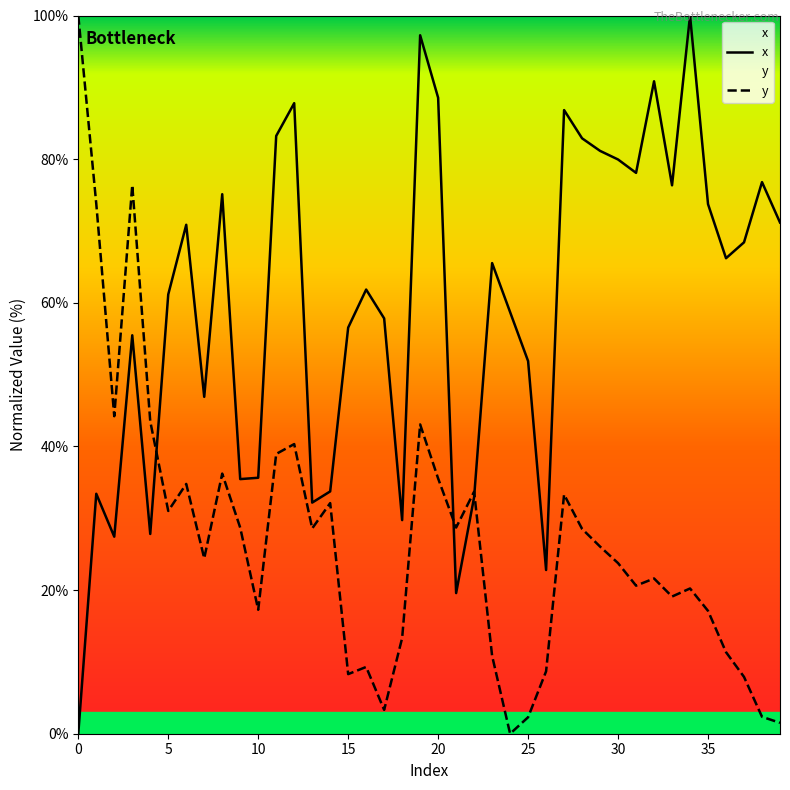

What is the sum of all y values?

1080.7